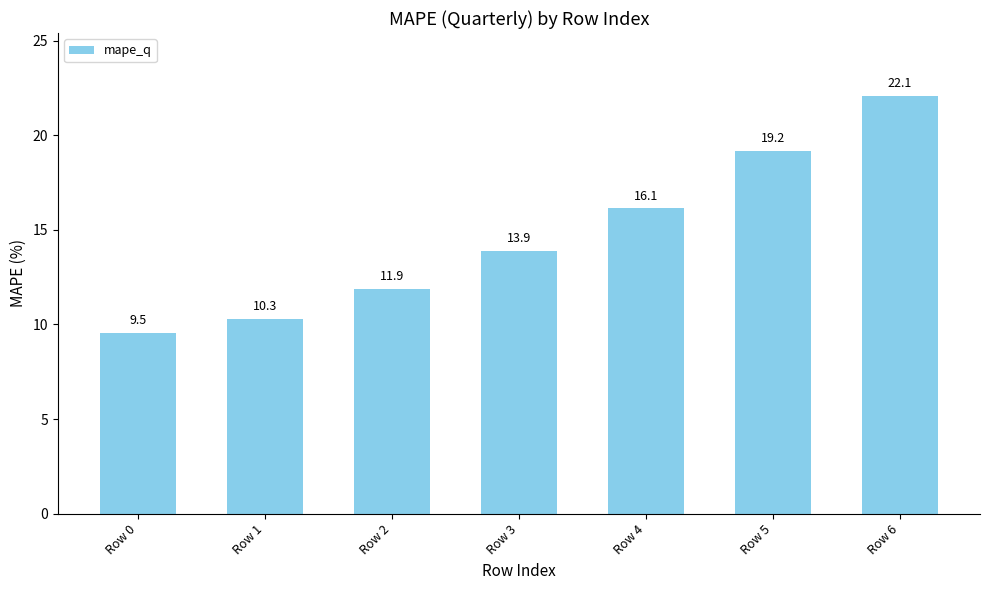

Between Row 6 and Row 4, which is larger?

Row 6